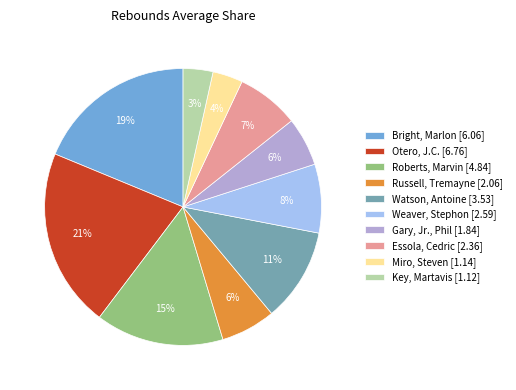

To the nearest percent, what is the difference between the Weaver, Stephon [2.59] and Russell, Tremayne [2.06] slice percentages?

2%